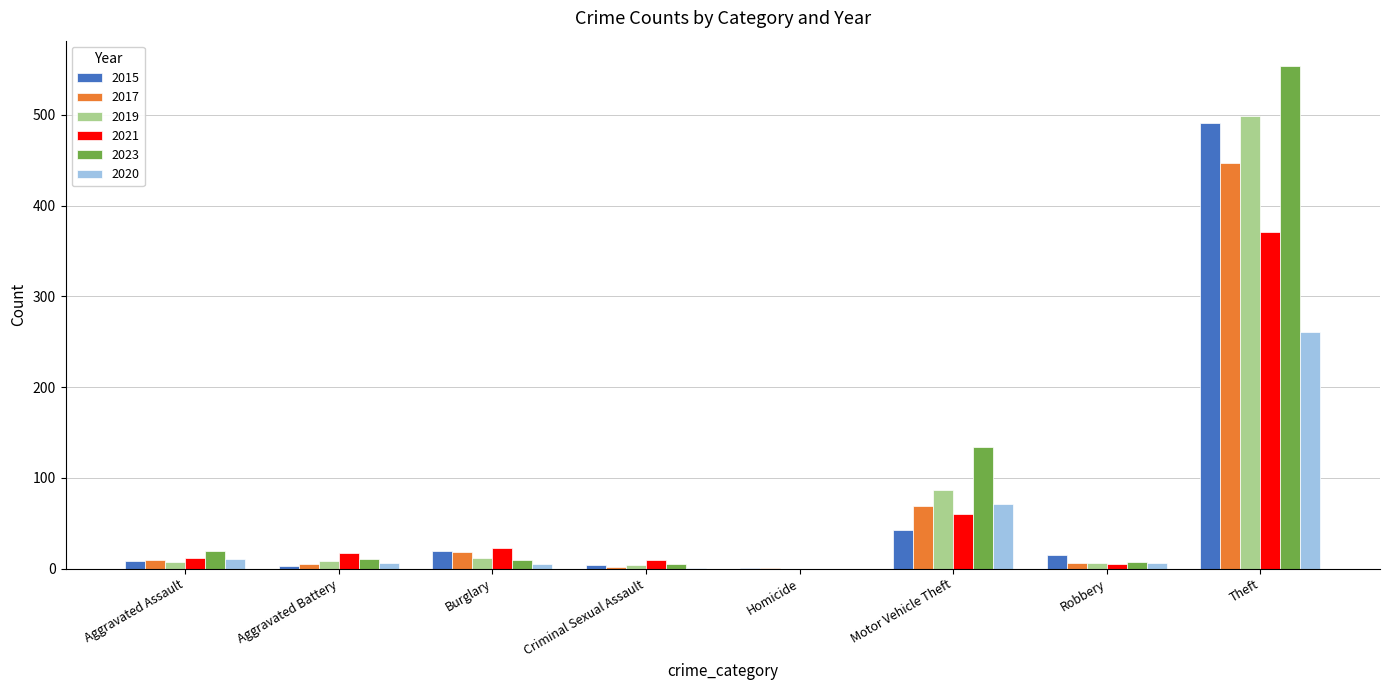

The 2021 series shows 144 at Theft. True or false?

False